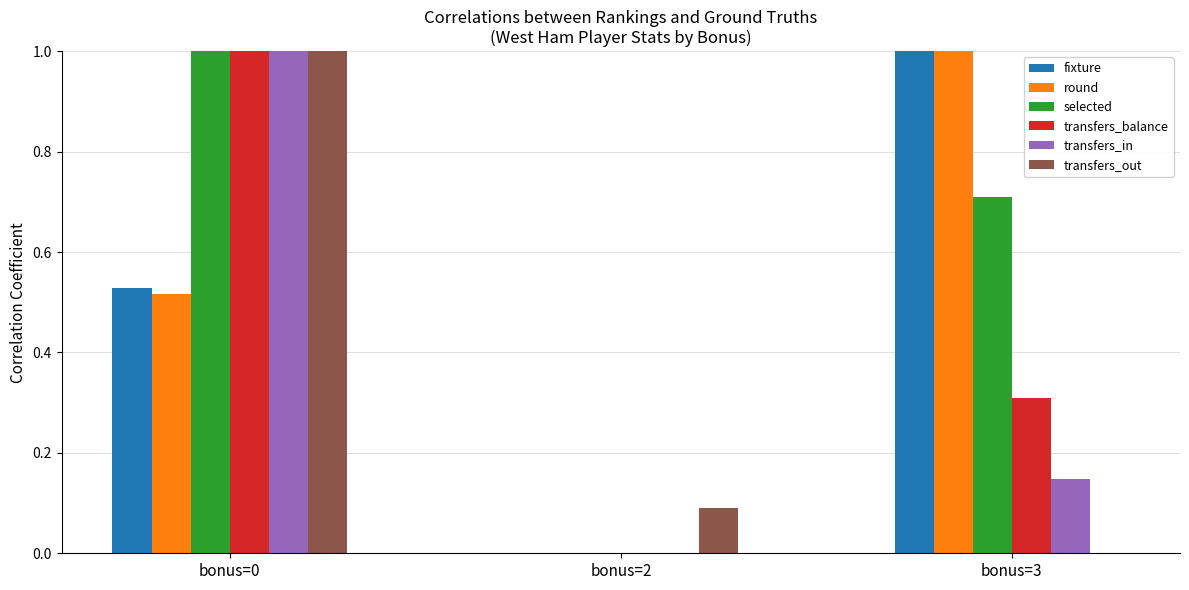

What is the total value across all series at bonus=3?

3.2